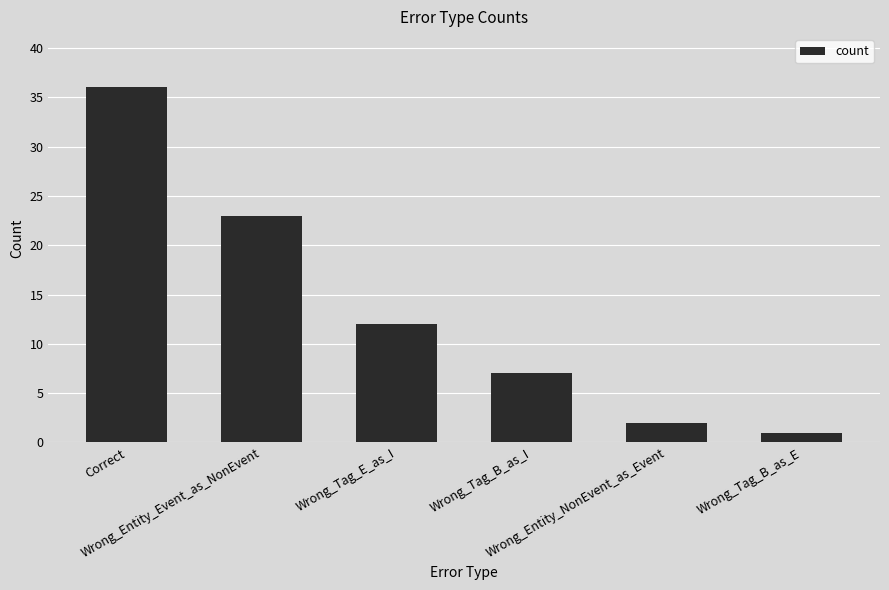

List the labels in order of value, largest first.

Correct, Wrong_Entity_Event_as_NonEvent, Wrong_Tag_E_as_I, Wrong_Tag_B_as_I, Wrong_Entity_NonEvent_as_Event, Wrong_Tag_B_as_E